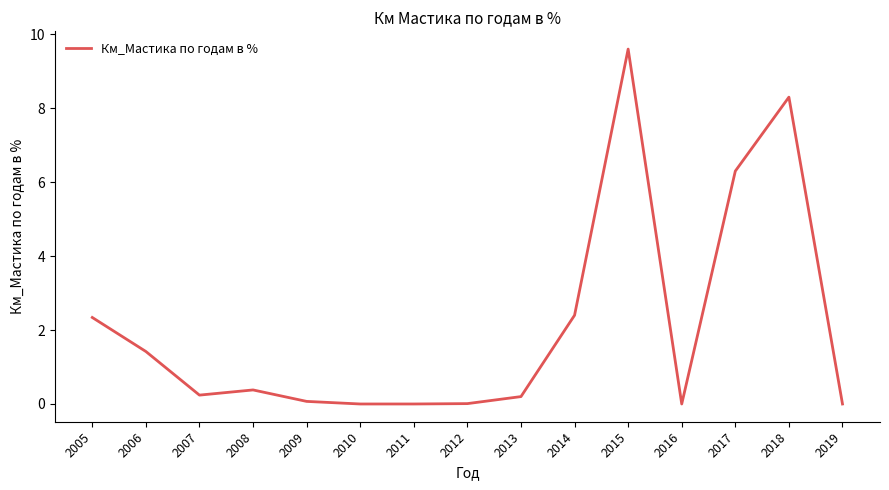

Which has a higher value, 2013 or 2009?

2013